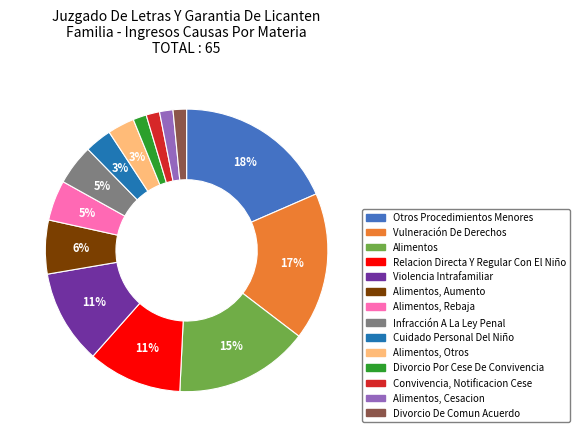

Is there any slice that represents more than half of the pie?

No